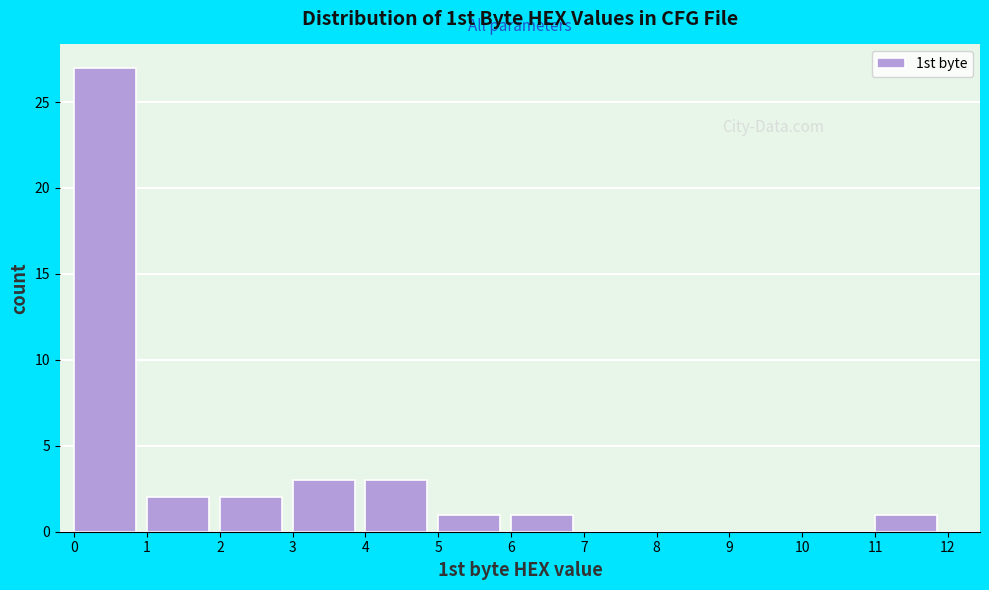

How tall is the bar that spans 11 to 12 on the x-axis? The values are not printed on the chart, so give them approximately, as read against the axis.

1